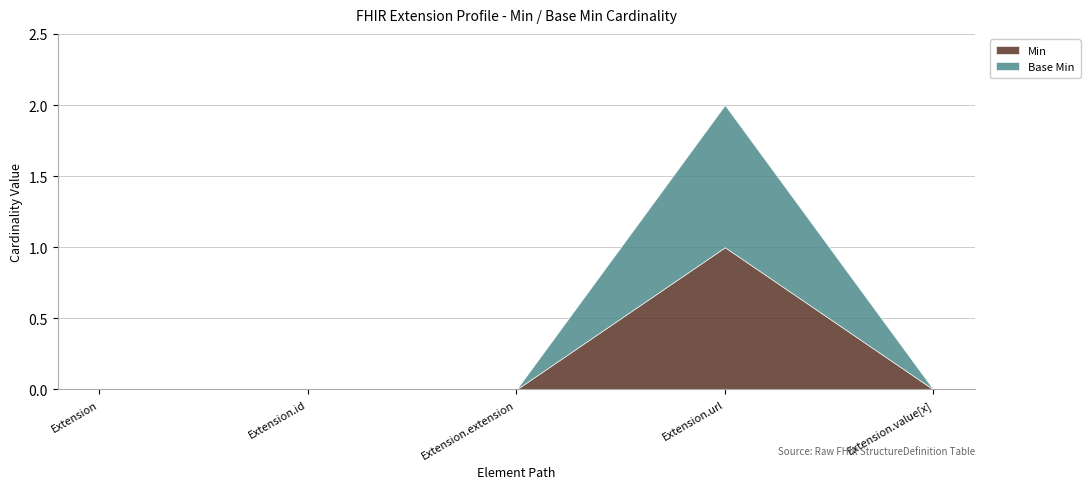

What is the difference between the maximum and minimum values in the Base Min series?

1